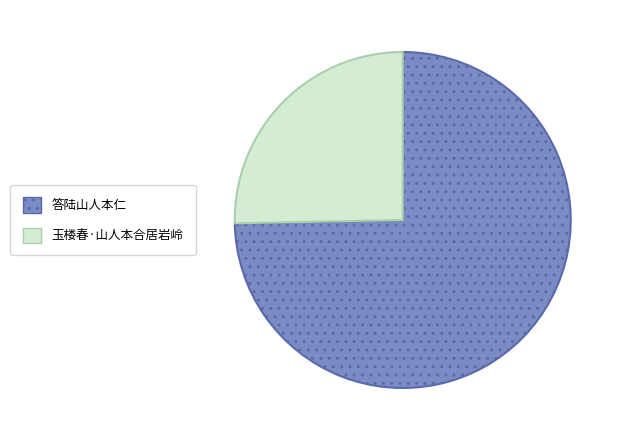

True or false: 答陆山人本仁 accounts for 75% of the total.

True